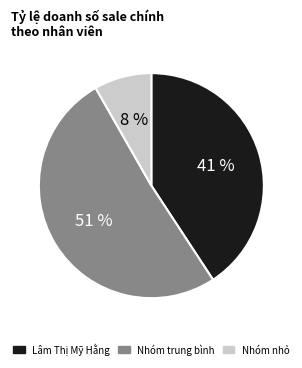

How many slices are in this pie chart?

3